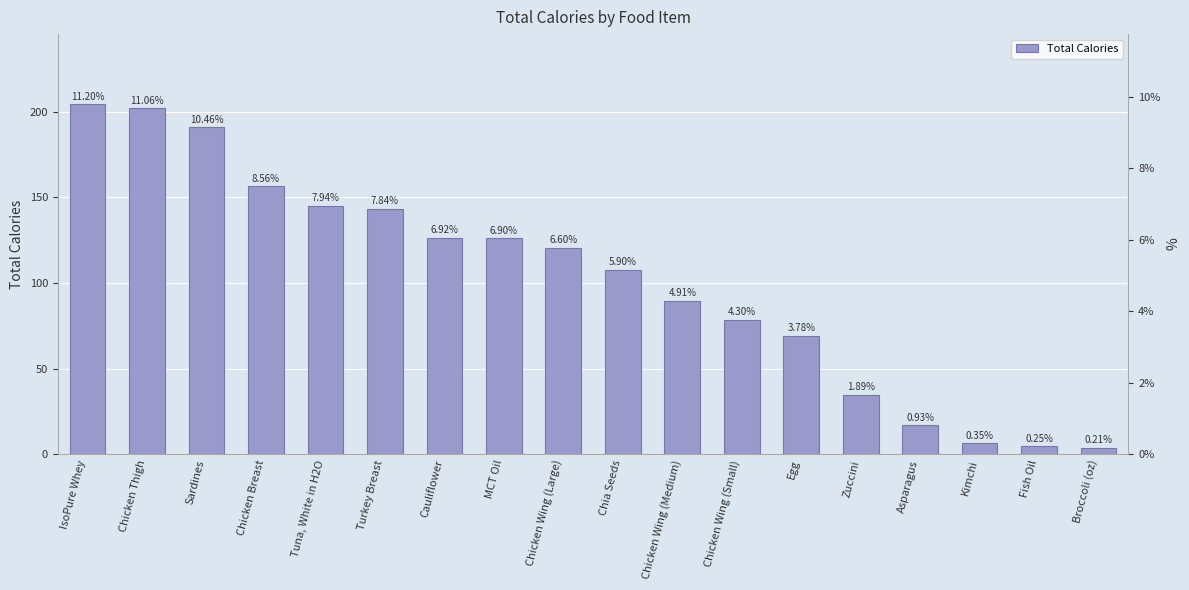

Is it true that the value at Fish Oil is 4.5?

True